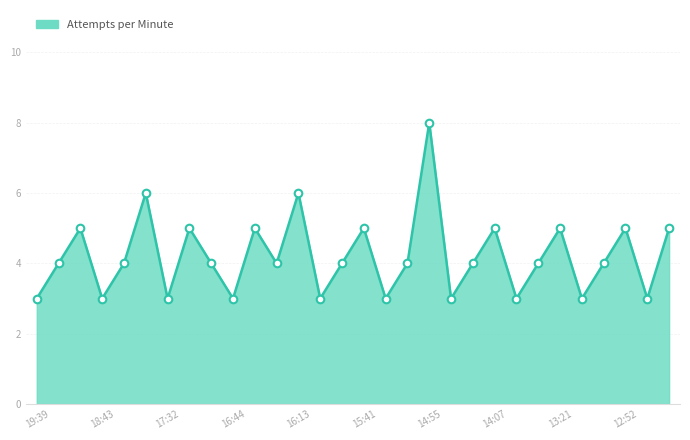

What is the difference between the maximum and minimum values?

5